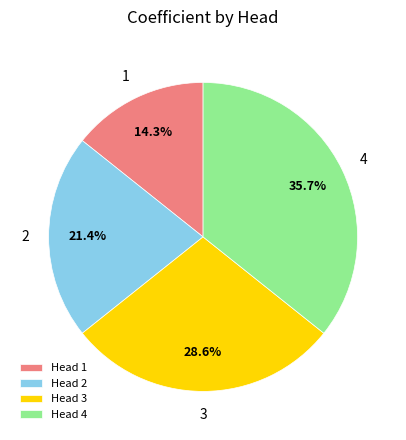

How many slices are in this pie chart?

4